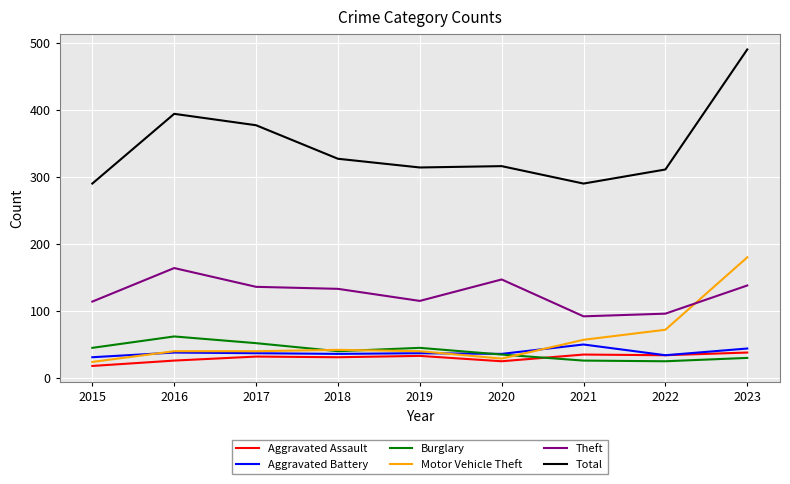

What are all the series names shown in the legend?

Aggravated Assault, Aggravated Battery, Burglary, Motor Vehicle Theft, Theft, Total